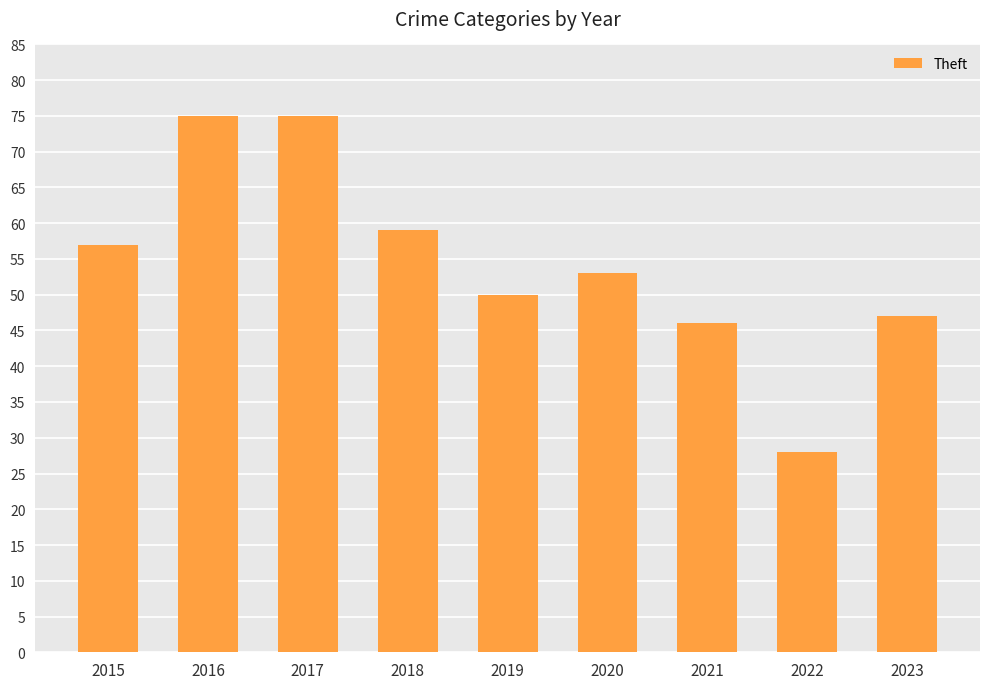

What is the sum of the values at 2015 and 2022?

85